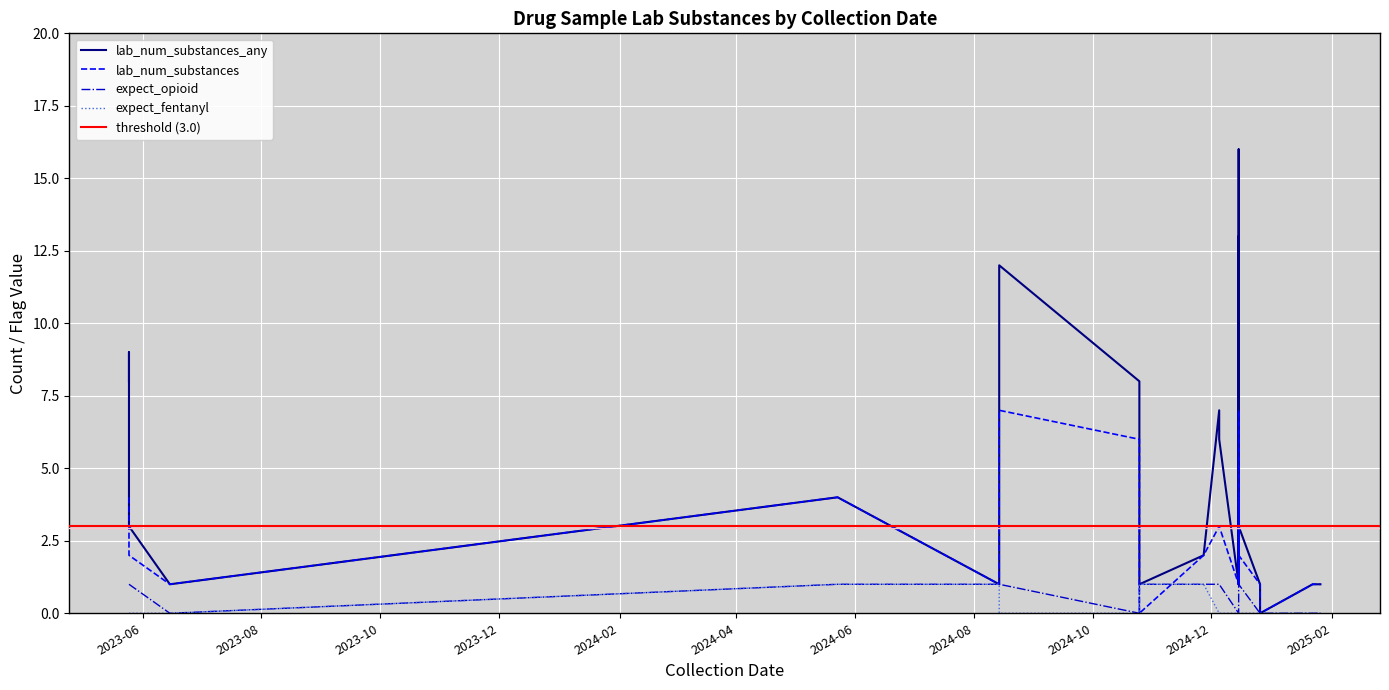

At which category is the sum across all series the highest?

2024-12-15